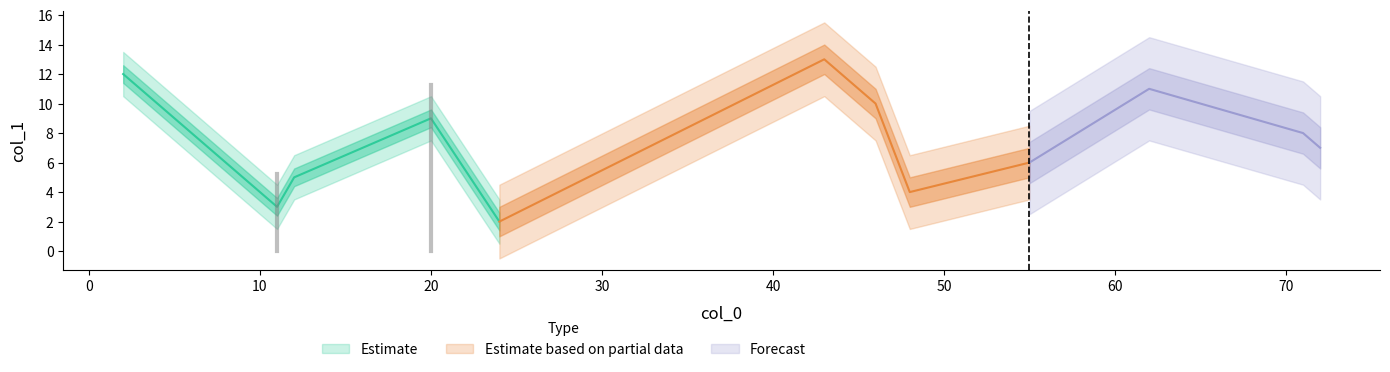

Does the chart display data point markers on the line(s)?

No